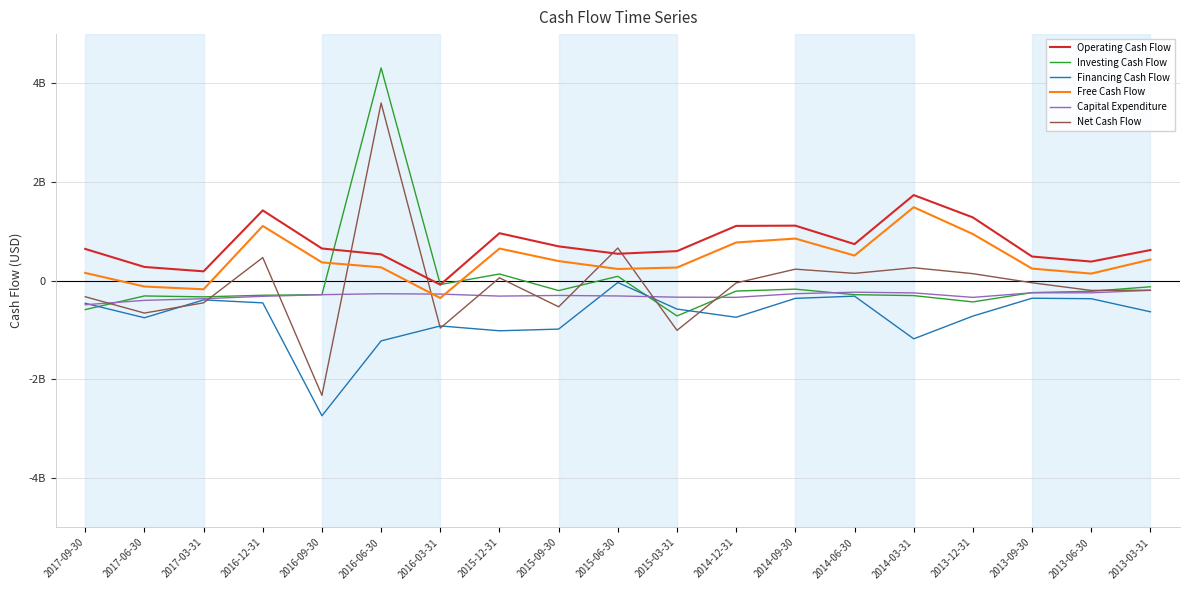

Does the chart display data point markers on the line(s)?

No